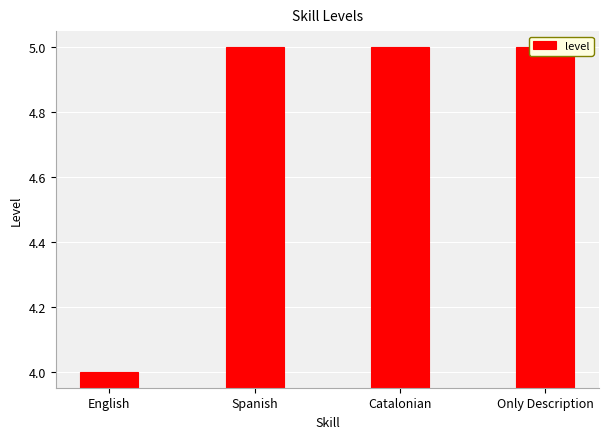

What is the maximum value shown in the chart?

5